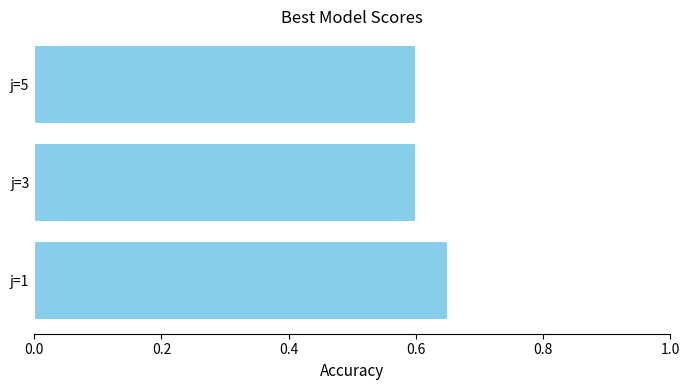

True or false: the data shows 0.8 at j=5.

False